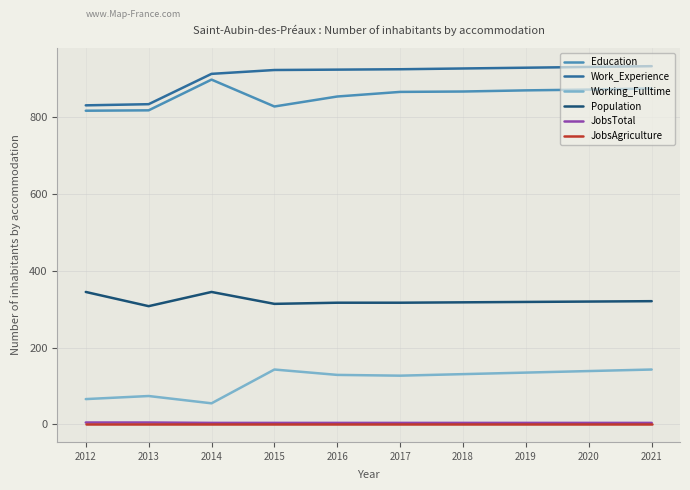

At which label does Working_Fulltime first exceed 131?

2015